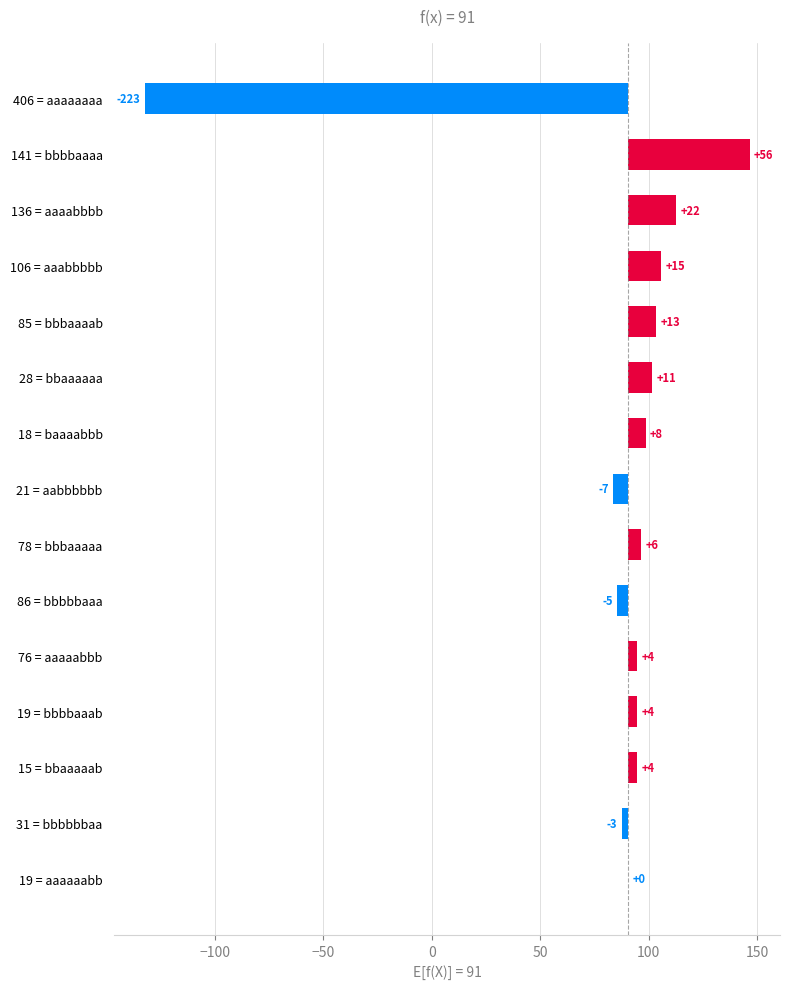

How many bars are there in total?

15